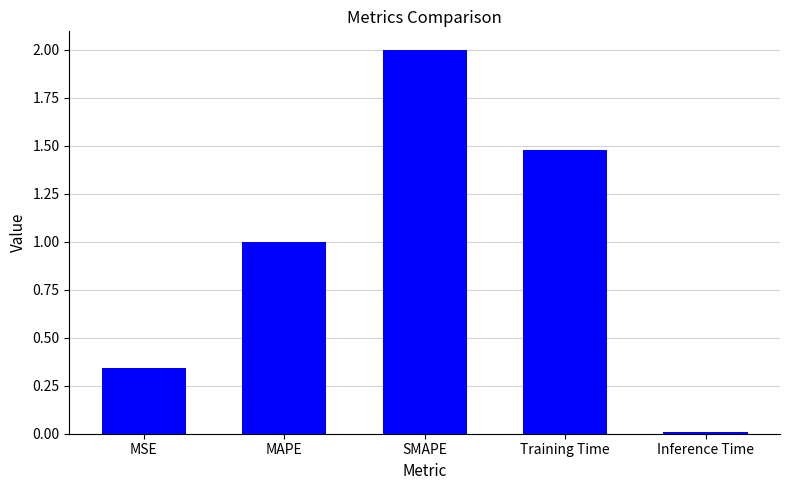

Approximately how many times larger is the value at SMAPE compared to Training Time?

1.3